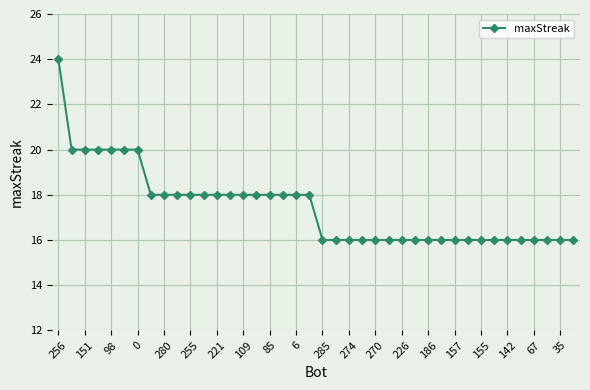

Does the chart have visible grid lines?

Yes